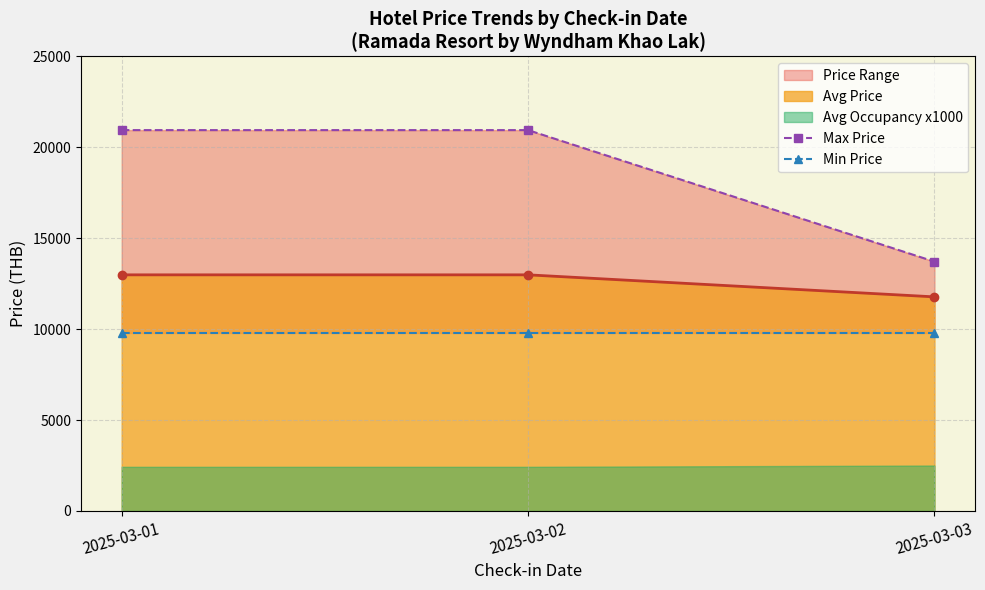

Reading left to right, what are all the values shown in this chart?

Max Price: 20950	20950	13715
Min Price: 9790	9790	9790